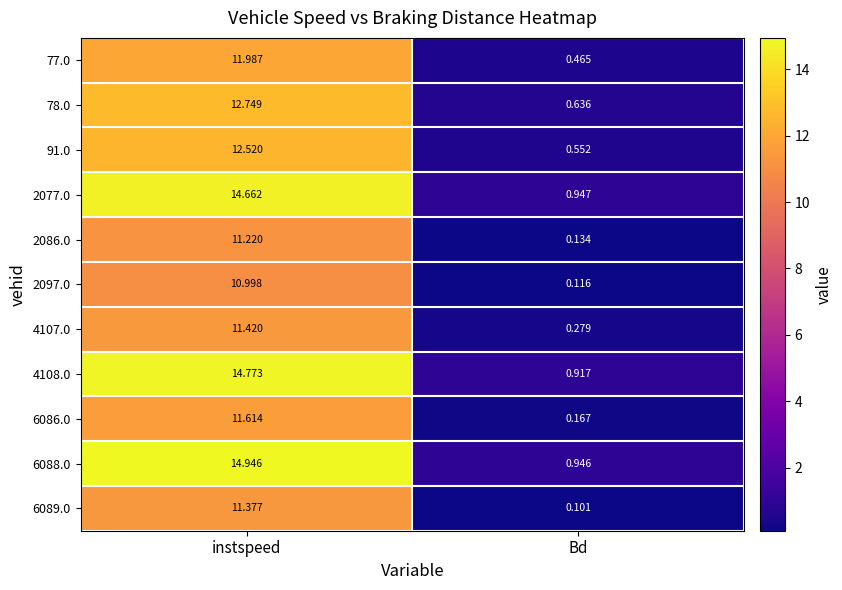

Where does the 91.0 series first go above 12?

instspeed